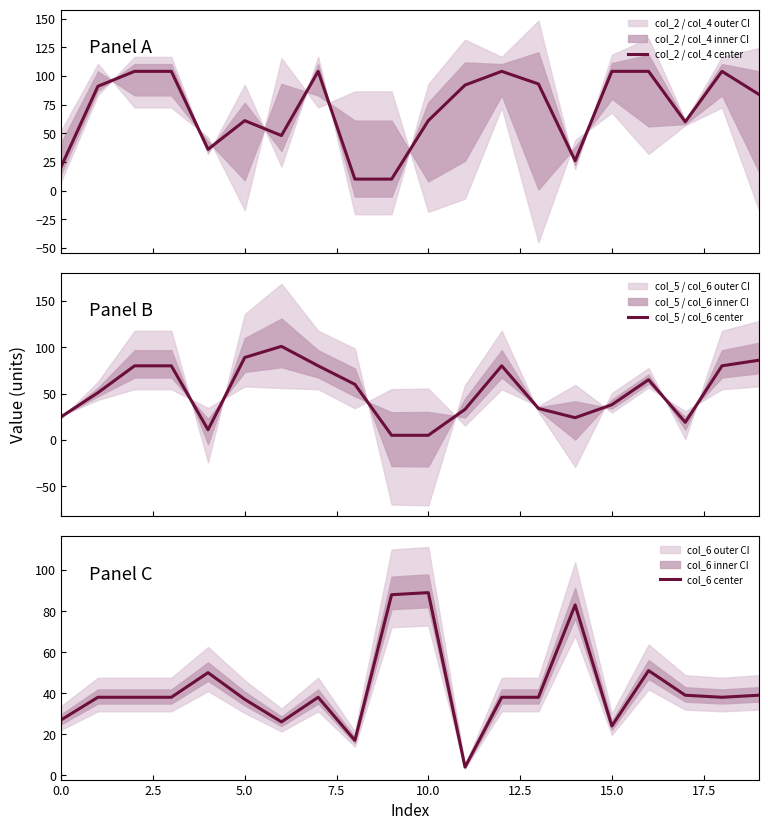

At how many categories does at least one series exceed 62?

16